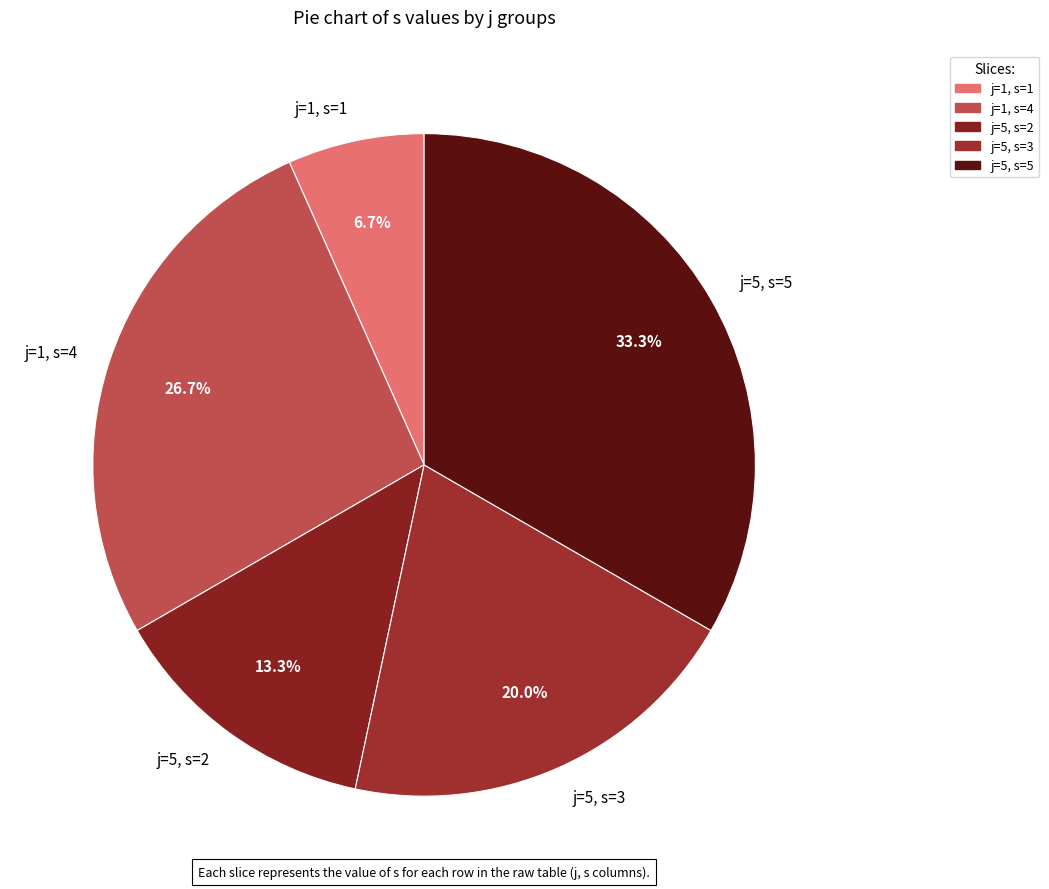

What percentage do j=1, s=4 and j=5, s=2 together represent?

40.0%